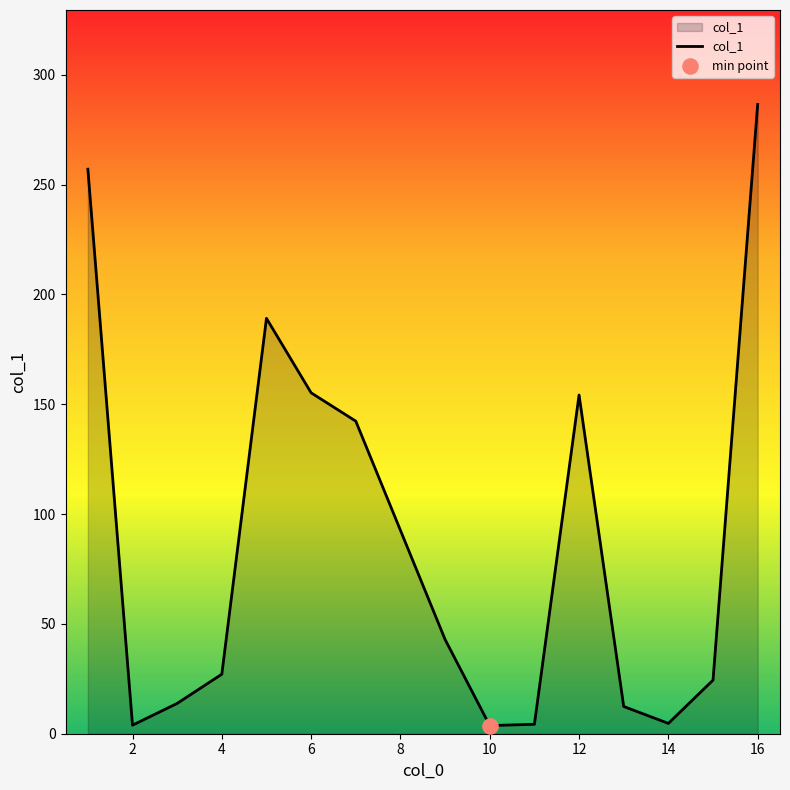

What is the greatest value displayed?

286.5